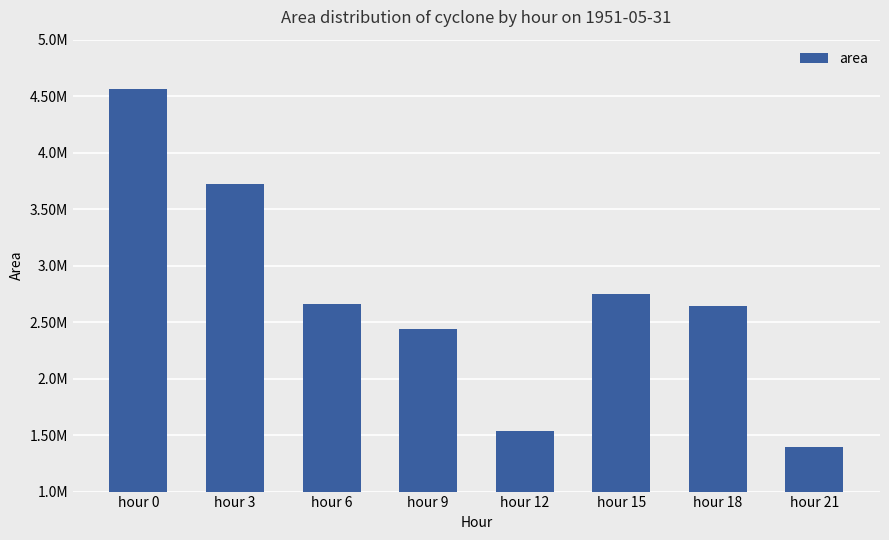

Are the bars horizontal?

No